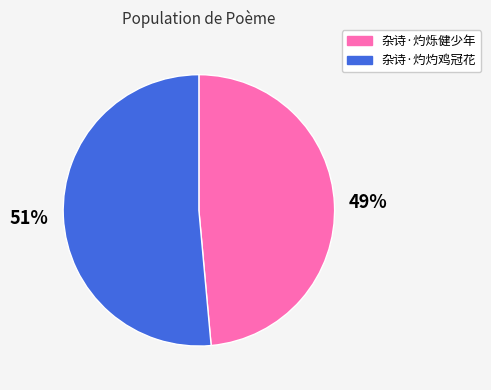

Which has a higher value, 杂诗·灼烁健少年 or 杂诗·灼灼鸡冠花?

杂诗·灼灼鸡冠花